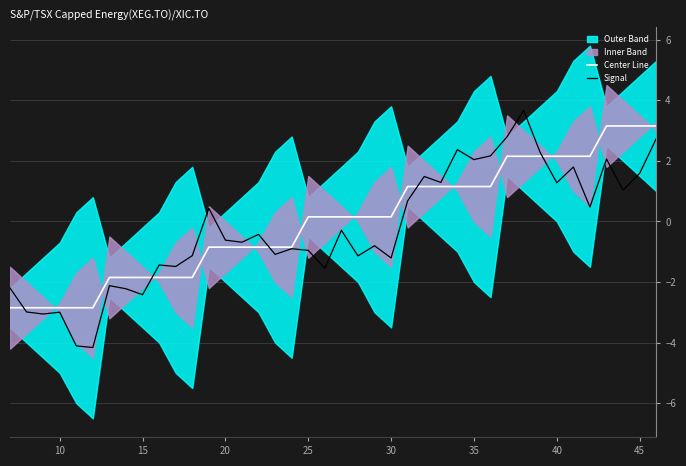

What is the spread (max minus min) of values at 30?

1.4